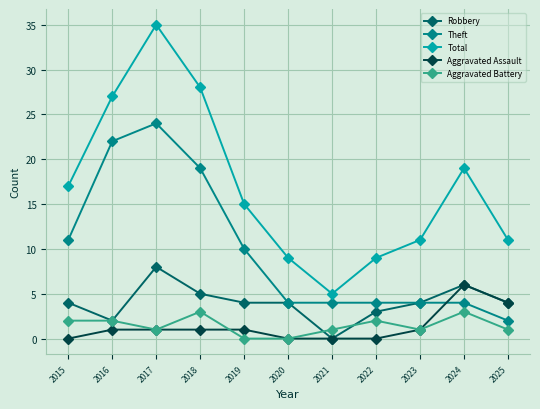

Where is Total nearest to the value 20?

2024